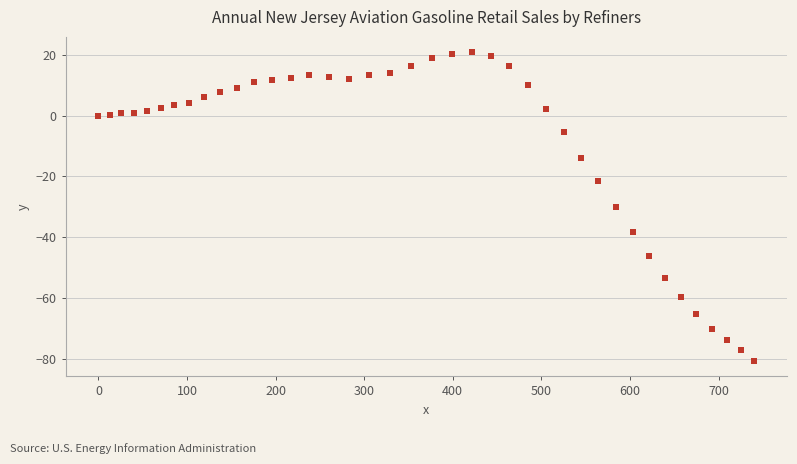

What is the range of X values (max minus min)?

740.3